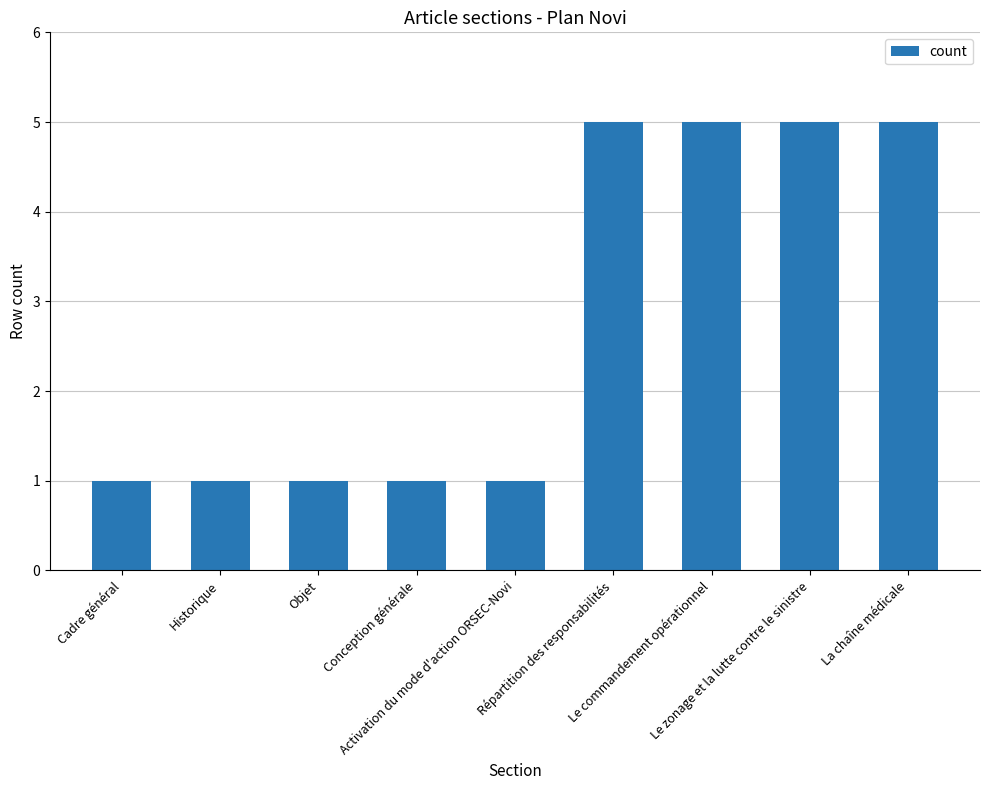

What is the label of the 8th bar from the left?

Le zonage et la lutte contre le sinistre